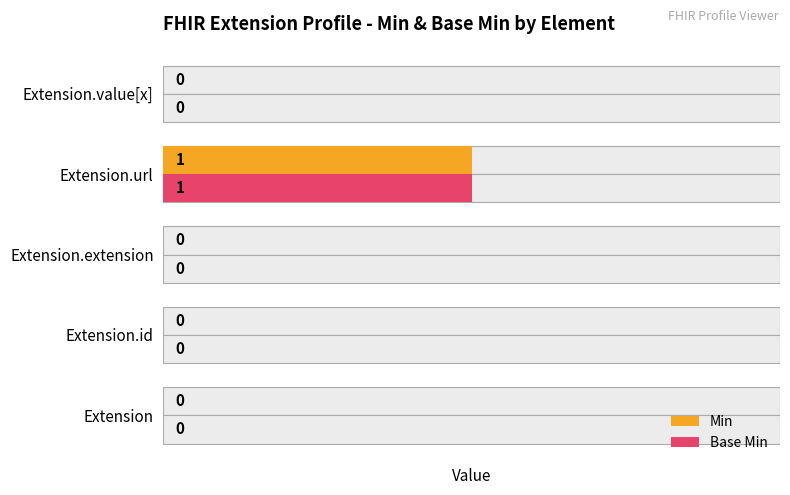

How many groups of bars are there?

5